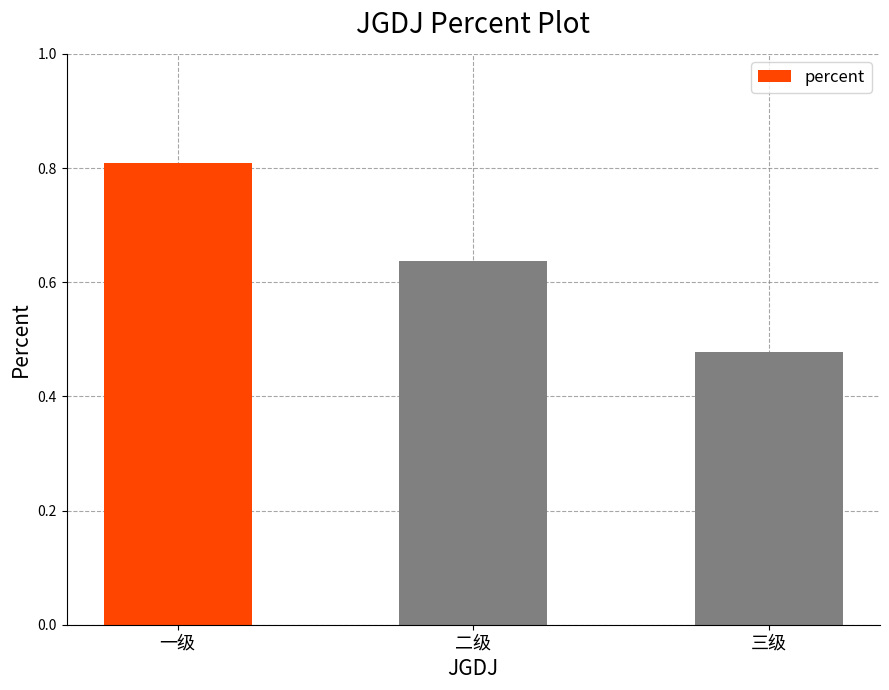

What is the label of the 2nd bar from the left?

二级